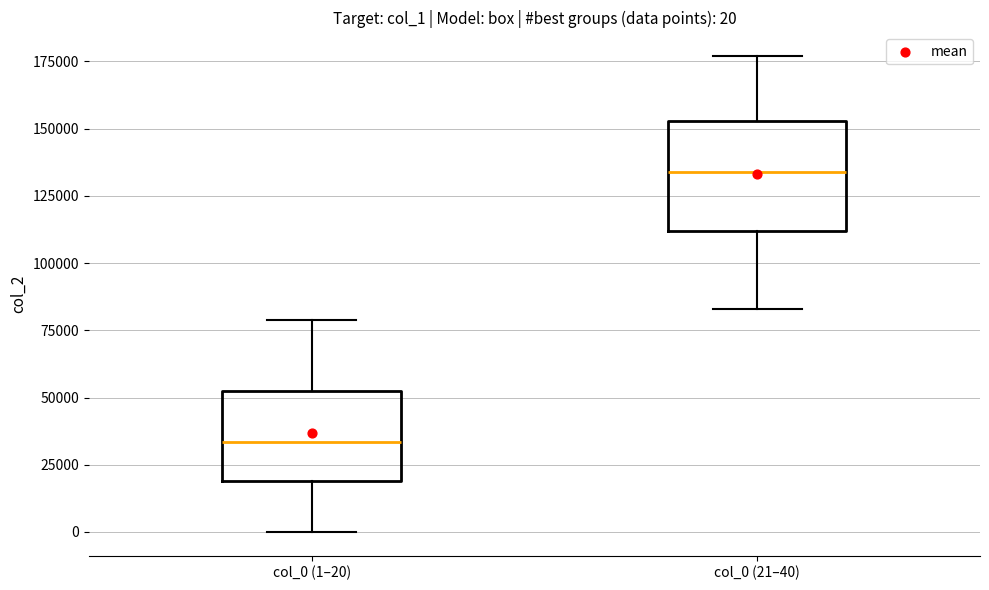

Which box's median line is the lowest?

col_0 (1–20)